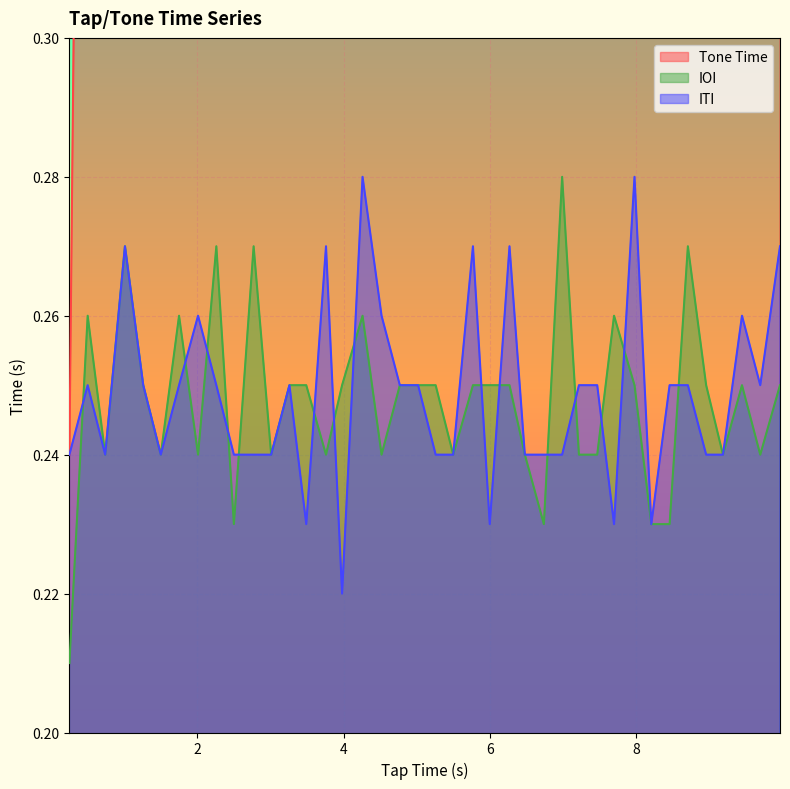

How many series are shown in this chart?

3